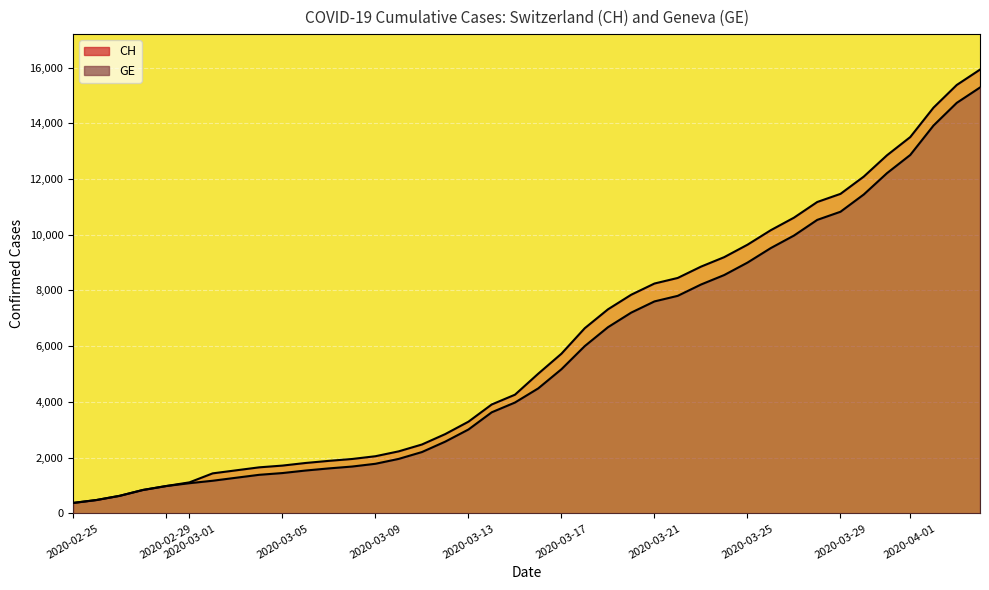

At which label does CH first exceed 5012?

2020-03-17